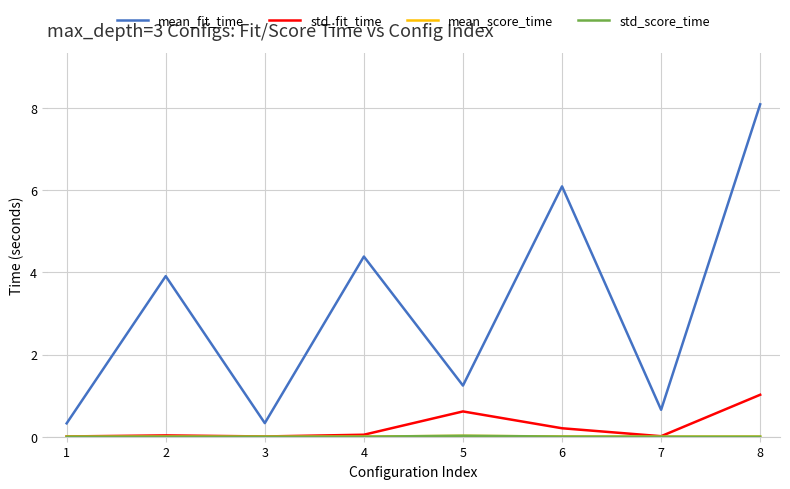

How many lines are shown in the chart?

4